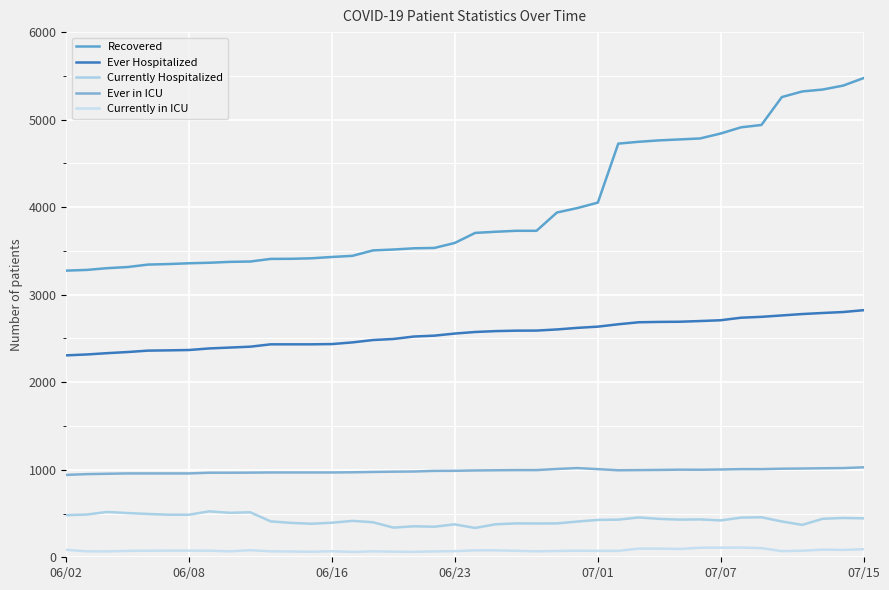

True or false: Currently in ICU and Ever Hospitalized intersect in this chart.

False